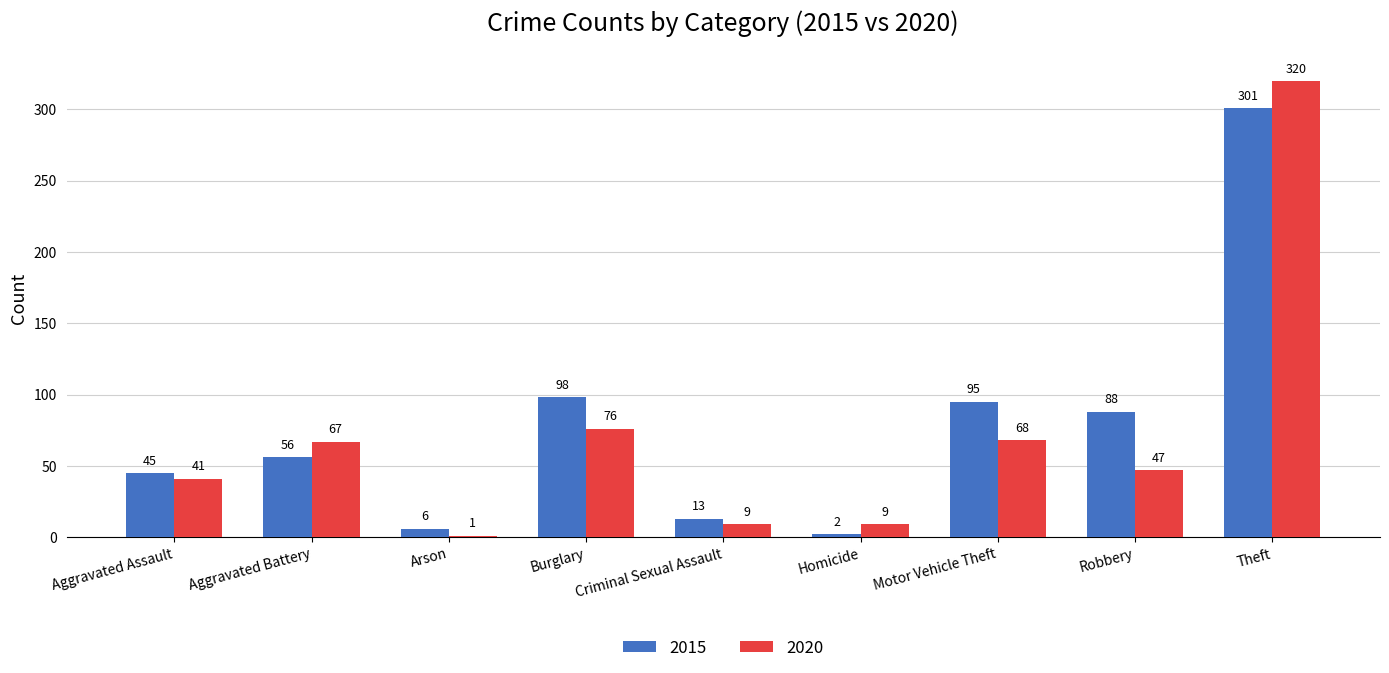

Read the 2020 value at Aggravated Assault.

41